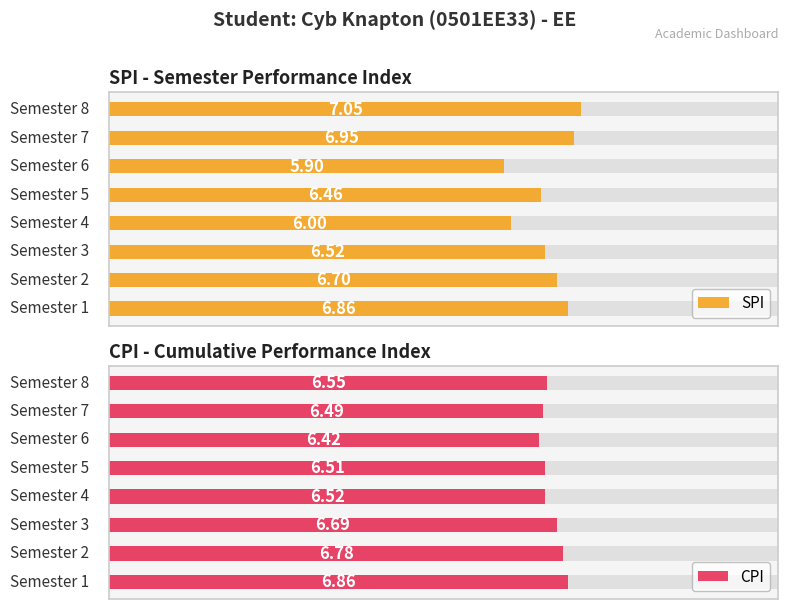

Is the value of SPI at 3 greater than the value of CPI at 8?

No